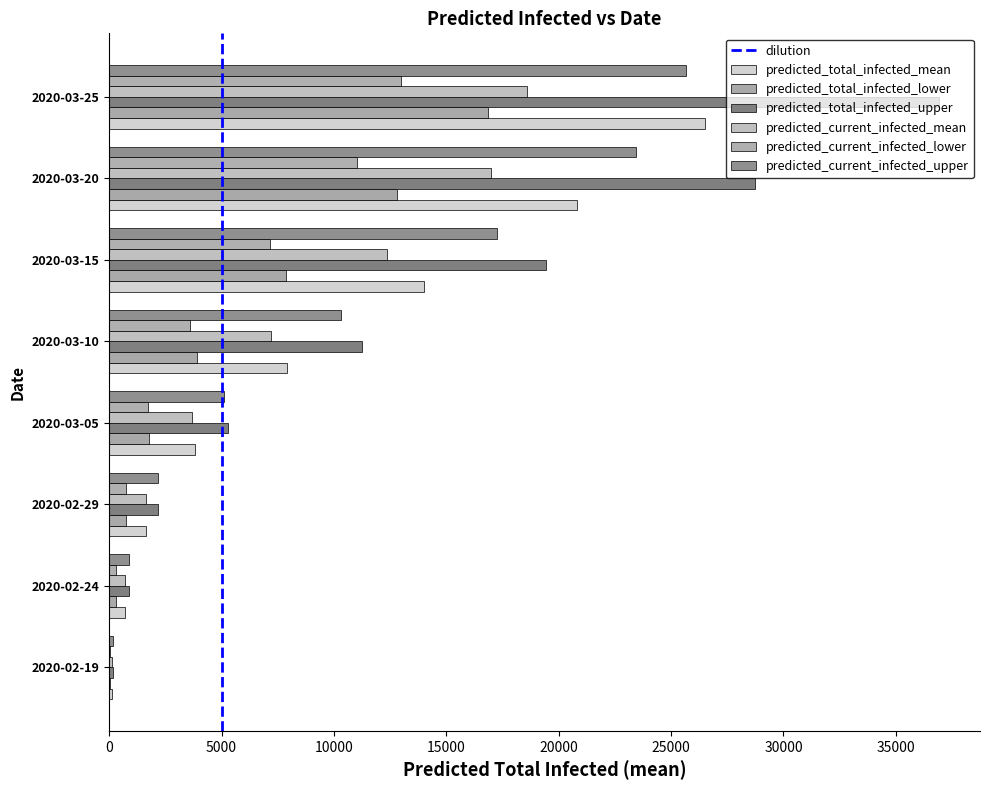

How many categories are shown in the chart?

8